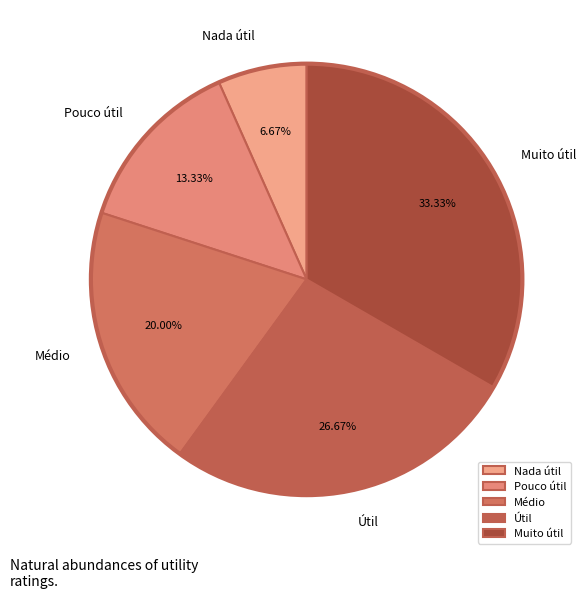

To the nearest percent, what is the difference between the Pouco útil and Nada útil slice percentages?

7%